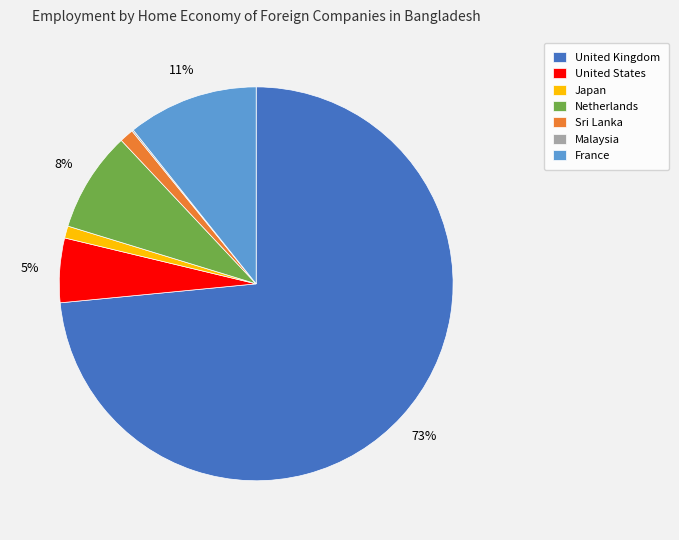

Is United Kingdom the majority of the pie?

Yes